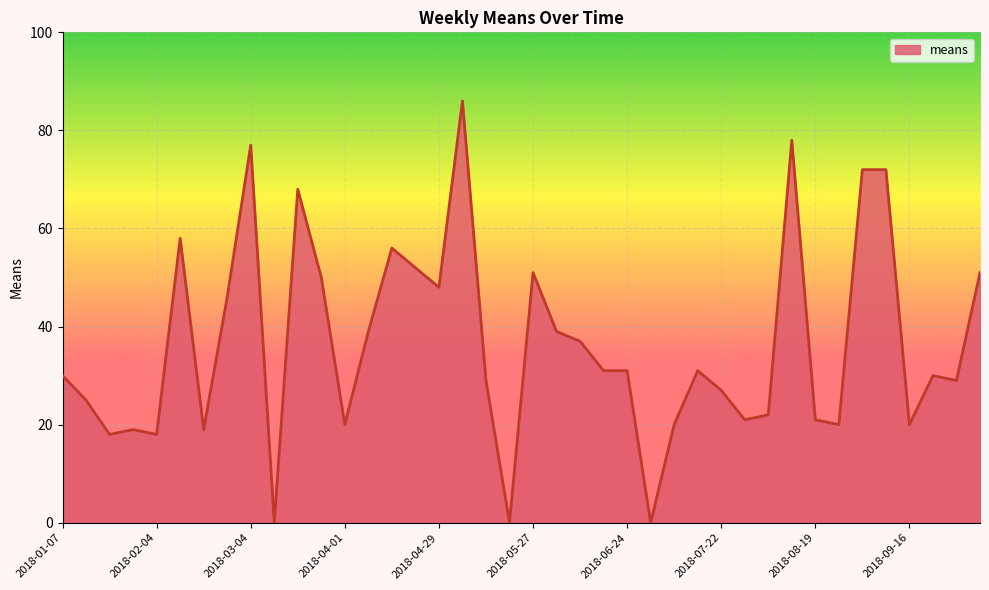

What is the difference between the maximum and minimum values?

86